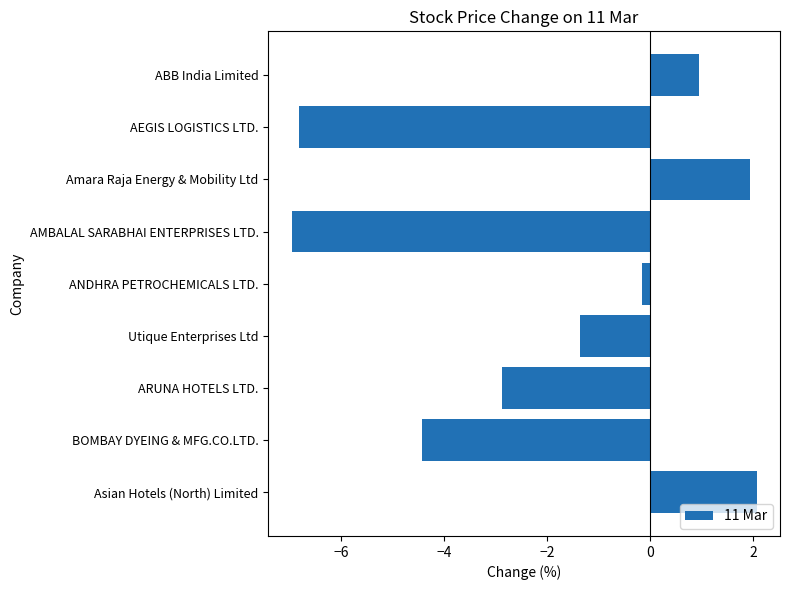

The value at AEGIS LOGISTICS LTD. is -6.8. True or false?

True